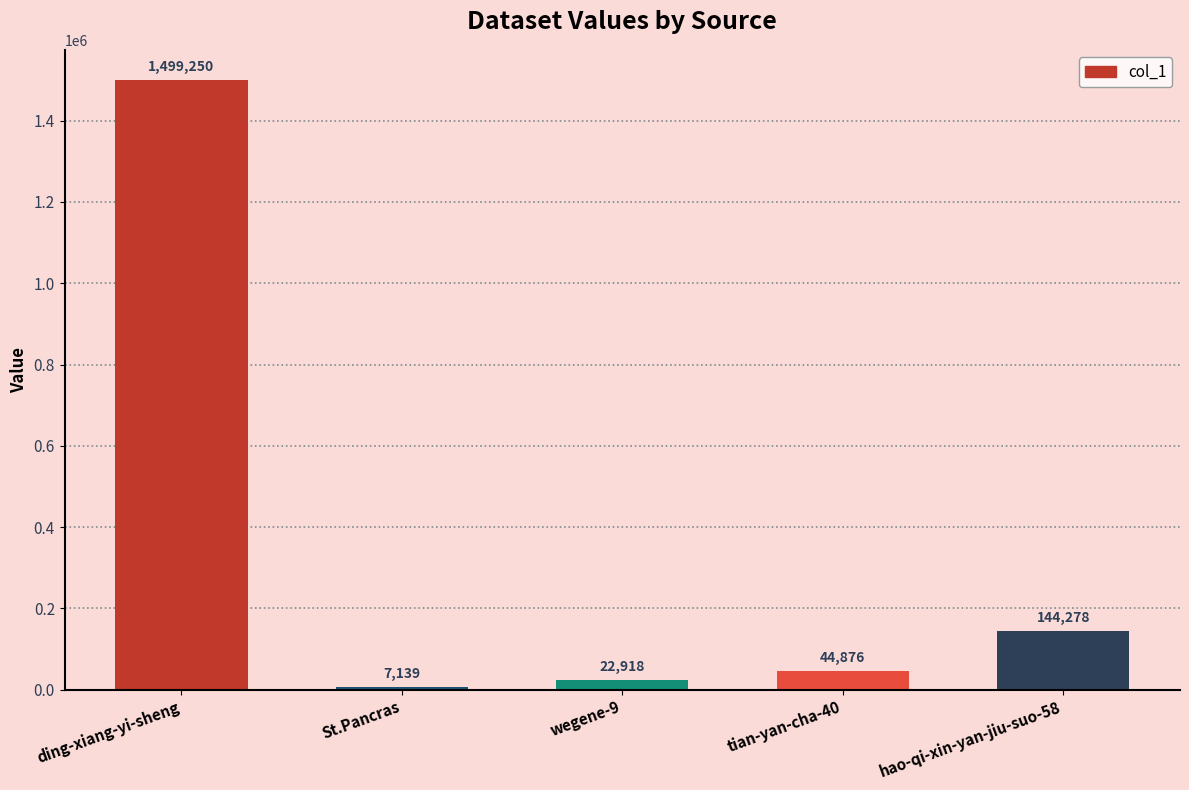

What is the label of the 4th bar from the right?

St.Pancras